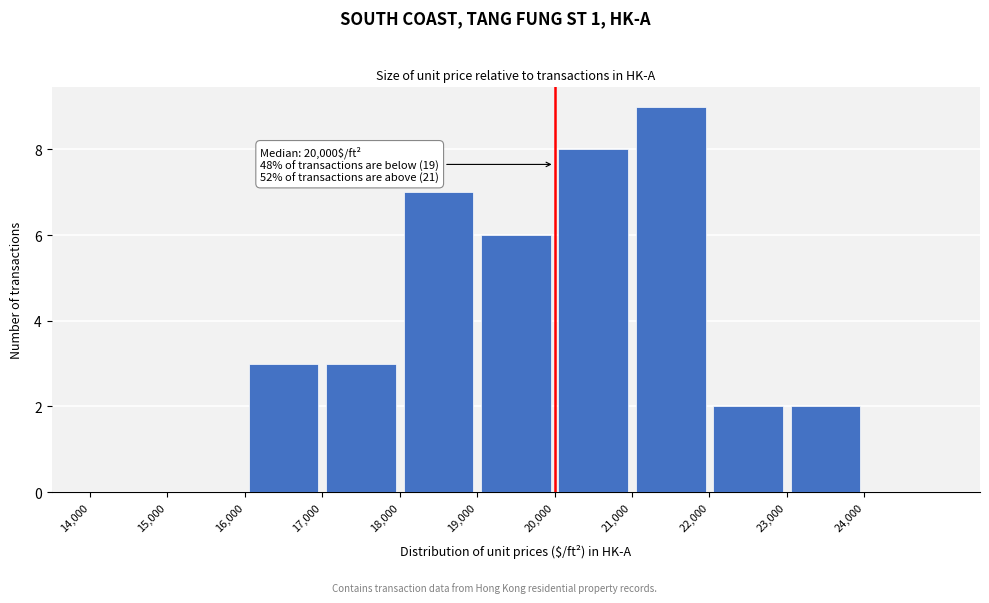

Which range on the x-axis has the tallest bar?

21000 to 22000